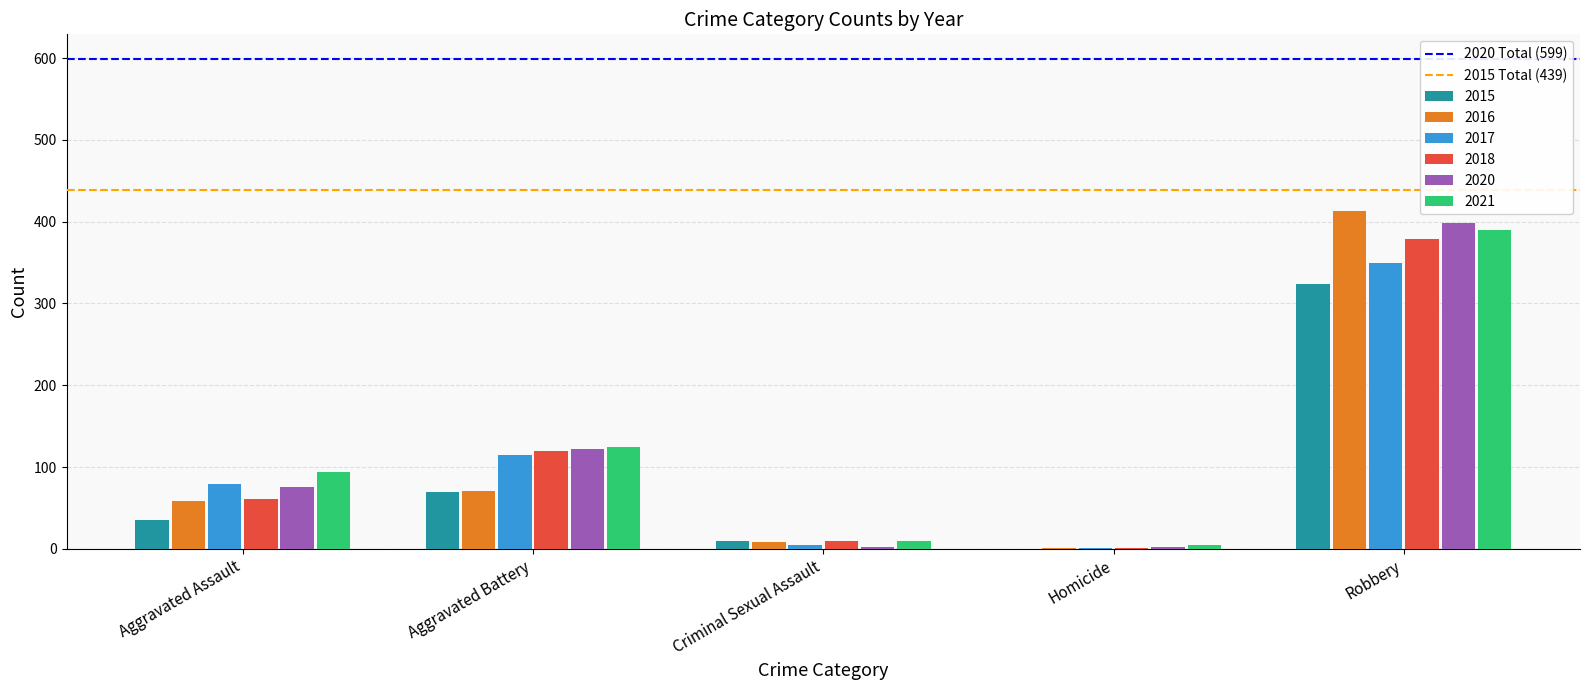

Where is 2017 nearest to the value 175?

Aggravated Battery